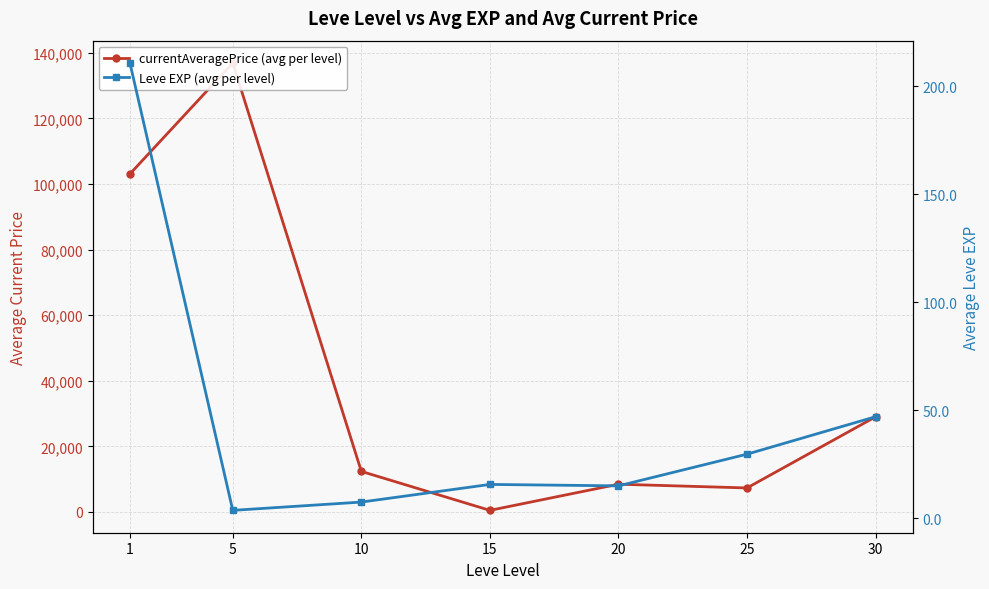

True or false: currentAveragePrice (avg per level) and Leve EXP (avg per level) cross at least once.

False